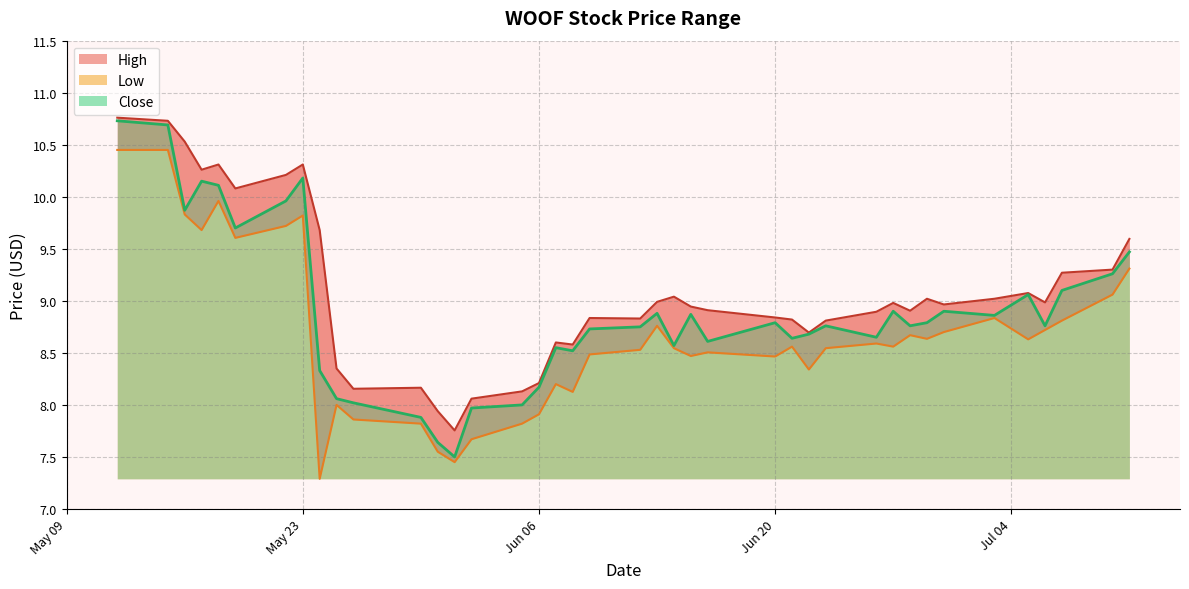

What is the total value across all series at 2023-05-12?

31.9